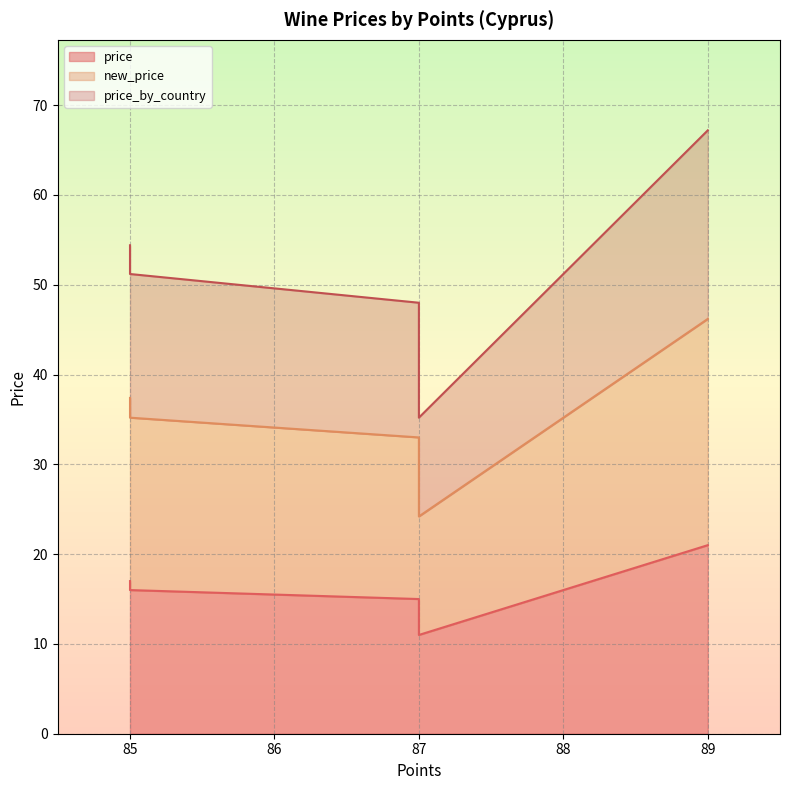

What is the sum of all price values?

96.0